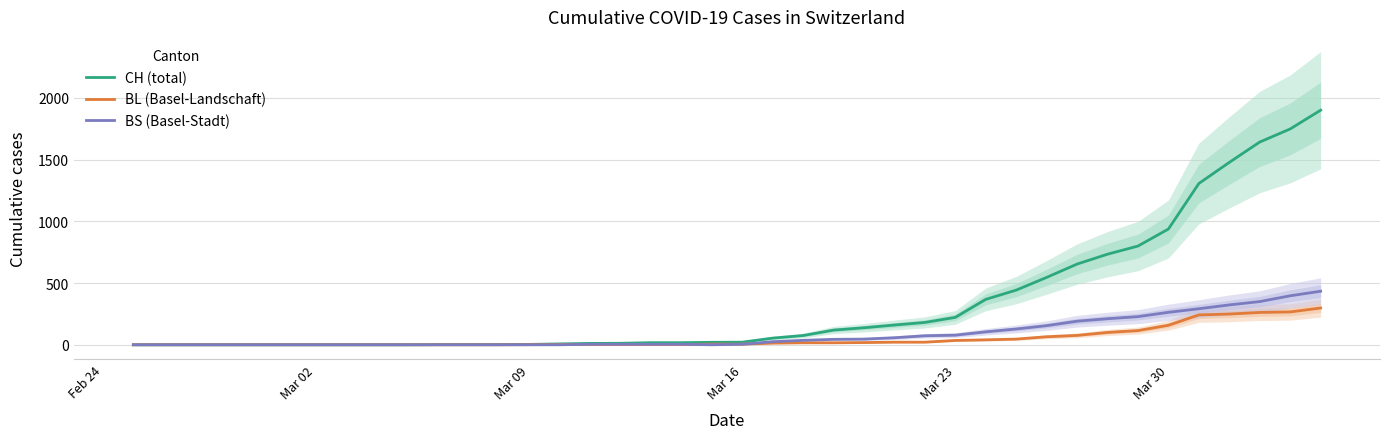

What is the highest value of the CH (total) series?

1901